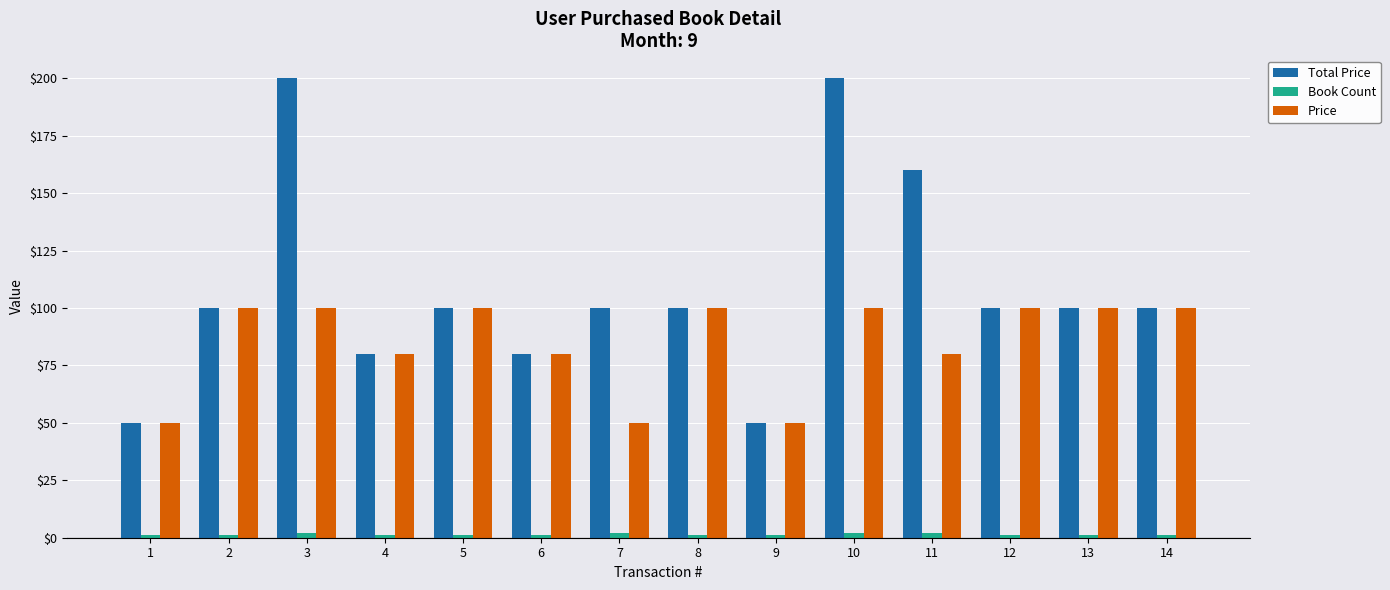

What is the difference between the highest and lowest values at 11?

158